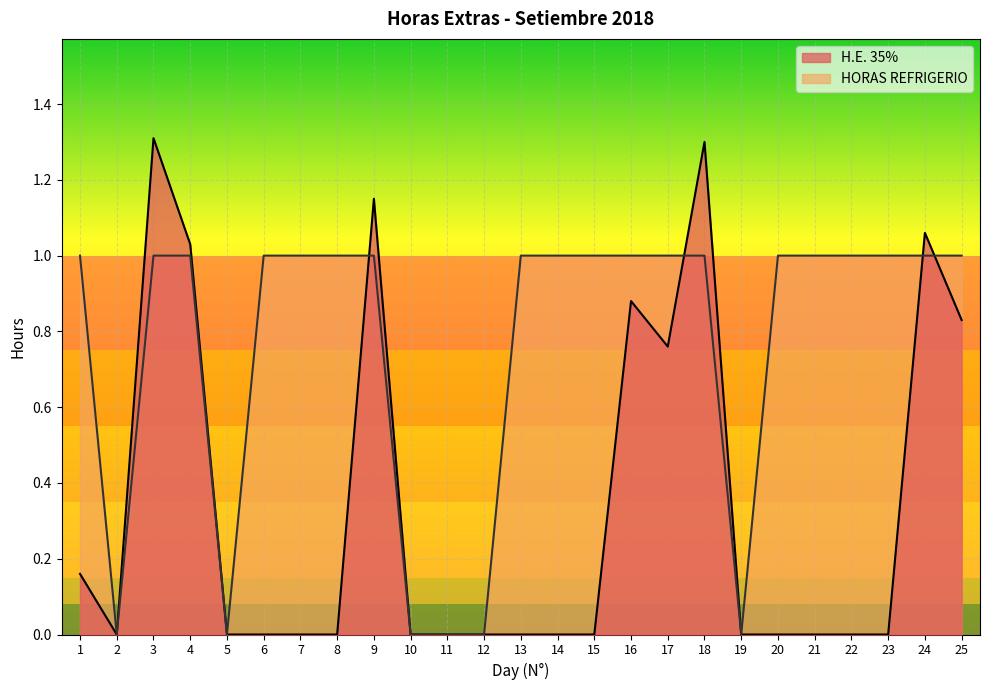

Reading left to right, what are all the values shown in this chart?

H.E. 35%: 1=0.2	2=0.0	3=1.3	4=1.0	5=0.0	6=0.0	7=0.0	8=0.0	9=1.1	10=0.0	11=0.0	12=0.0	13=0.0	14=0.0	15=0.0	16=0.9	17=0.8	18=1.3	19=0.0	20=0.0	21=0.0	22=0.0	23=0.0	24=1.1	25=0.8
HORAS REFRIGERIO: 1=1.0	2=0.0	3=1.0	4=1.0	5=0.0	6=1.0	7=1.0	8=1.0	9=1.0	10=0.0	11=0.0	12=0.0	13=1.0	14=1.0	15=1.0	16=1.0	17=1.0	18=1.0	19=0.0	20=1.0	21=1.0	22=1.0	23=1.0	24=1.0	25=1.0